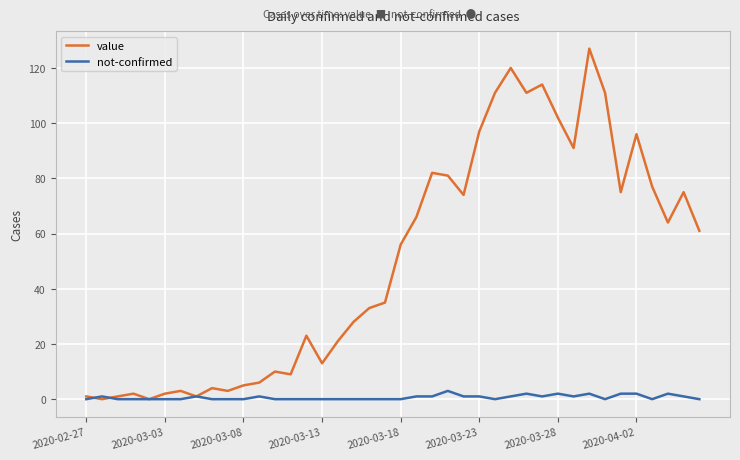

Which series ends up on top after the final intersection of not-confirmed and value?

value